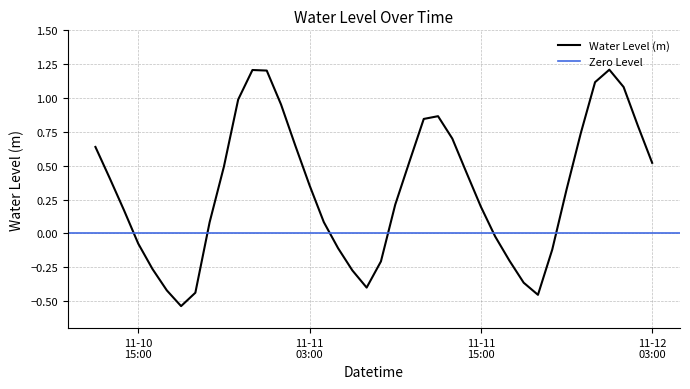

What is the maximum value shown in the chart?

1.2